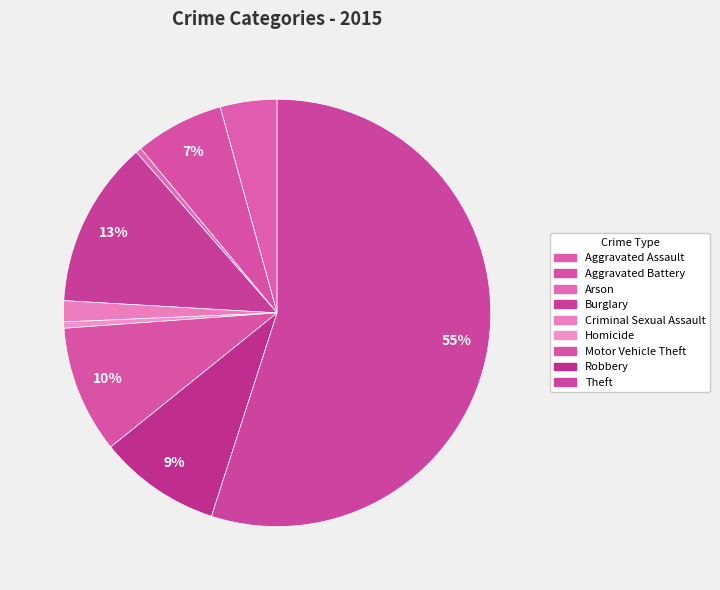

What is the change in value from Arson to Theft?

+56899